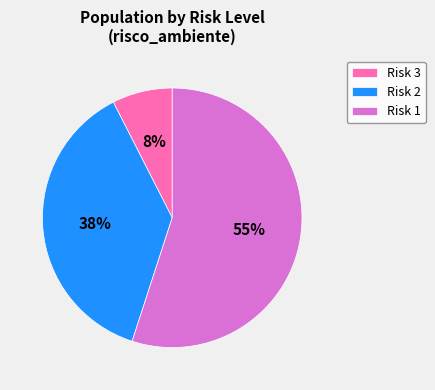

True or false: Risk 3 accounts for 18% of the total.

False